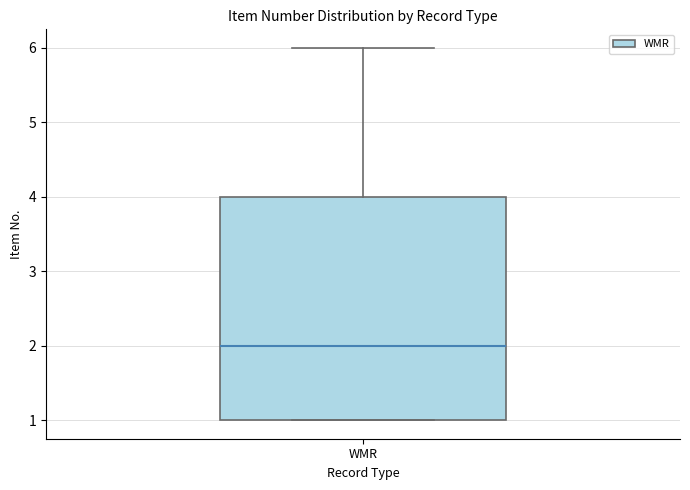

Read this box plot against the y-axis: the position of the median line, the range covered by the box, and the ends of both whiskers. The values are not printed on the chart, so give them approximately, as read against the axis.

median 2, box 1 to 4, whiskers 1 to 6